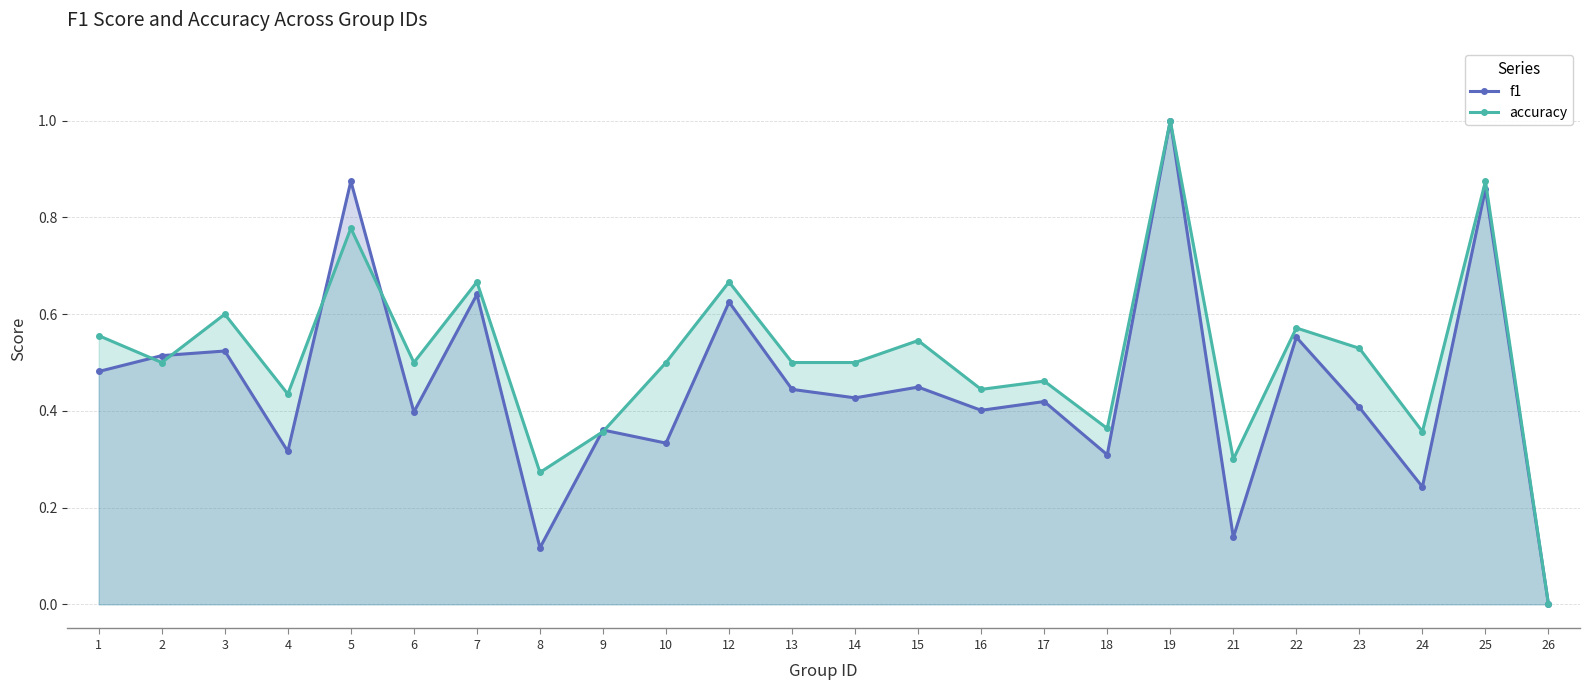

True or false: f1 has a value of 0.9 at 12.

False